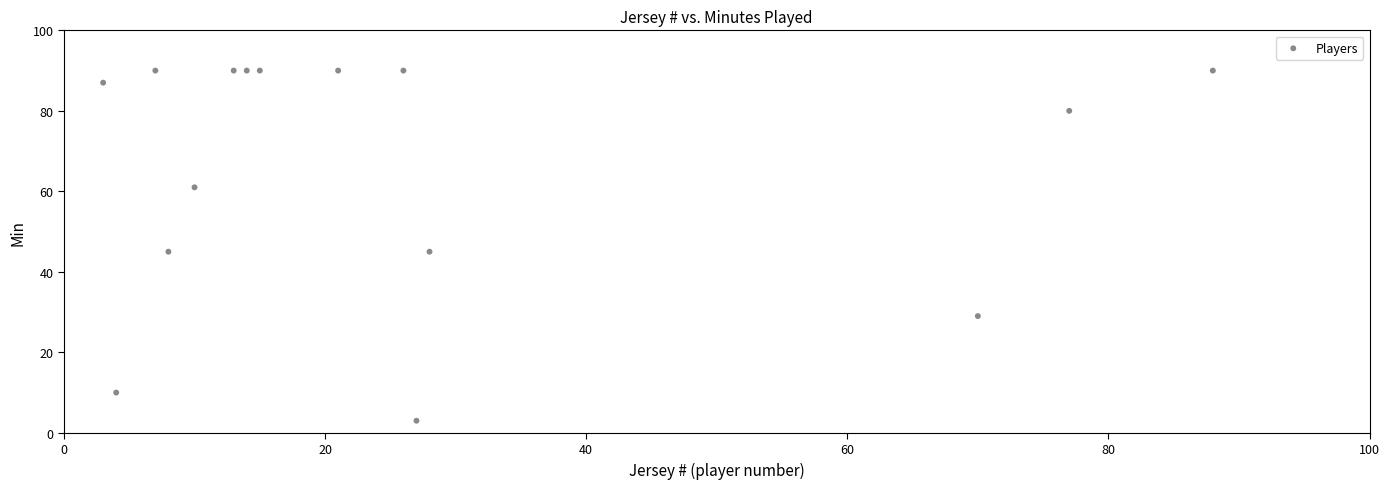

What is the range of Y values (max minus min)?

87